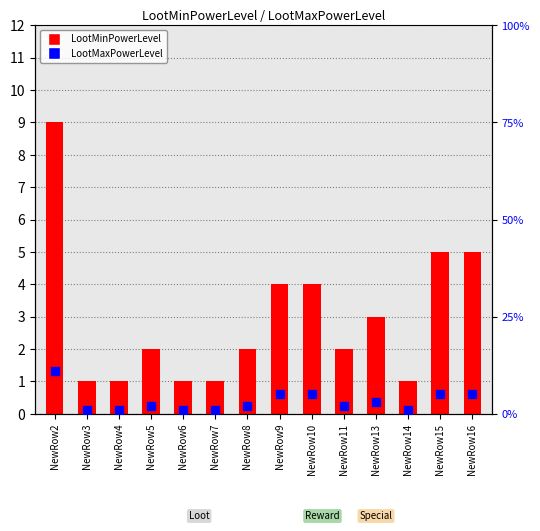

At how many categories does at least one series exceed 4?

5